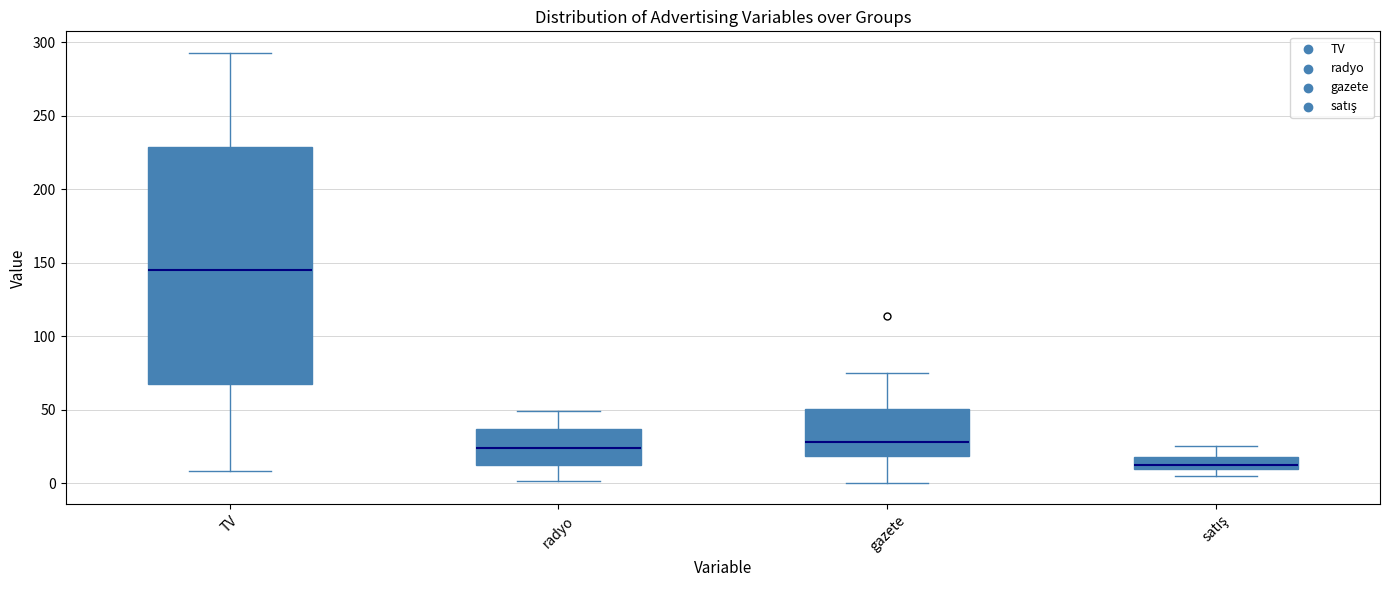

Where is the lower edge of the box for satış on the y-axis? The values are not printed on the chart, so give them approximately, as read against the axis.

10